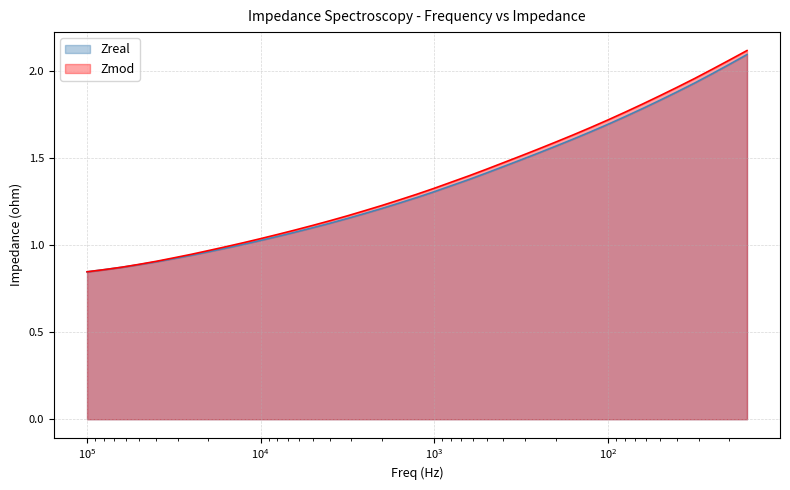

Reading left to right, list all the values displayed in this chart.

Zreal: 0.8	0.9	0.9	0.9	0.9	0.9	0.9	1.0	1.0	1.0	1.0	1.1	1.1	1.1	1.1	1.2	1.2	1.2	1.2	1.3	1.3	1.3	1.4	1.4	1.5	1.5	1.5	1.6	1.6	1.7	1.7	1.7	1.8	1.8	1.9	1.9	2.0	2.0	2.1
Zmod: 0.8	0.9	0.9	0.9	0.9	0.9	0.9	1.0	1.0	1.0	1.0	1.1	1.1	1.1	1.1	1.2	1.2	1.2	1.3	1.3	1.3	1.4	1.4	1.4	1.5	1.5	1.6	1.6	1.6	1.7	1.7	1.8	1.8	1.9	1.9	2.0	2.0	2.1	2.1